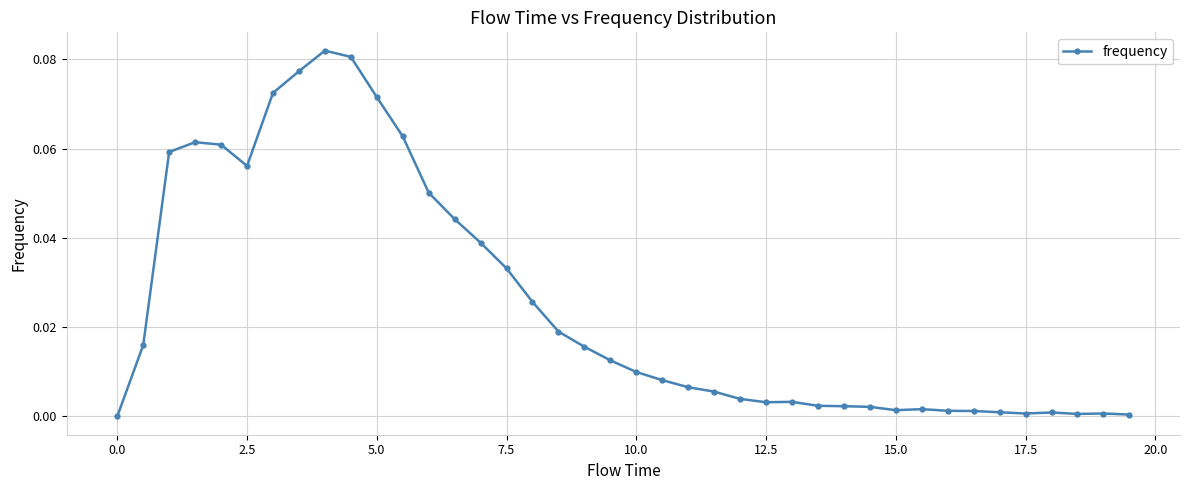

True or false: the data has more than 1 interior local peaks.

True